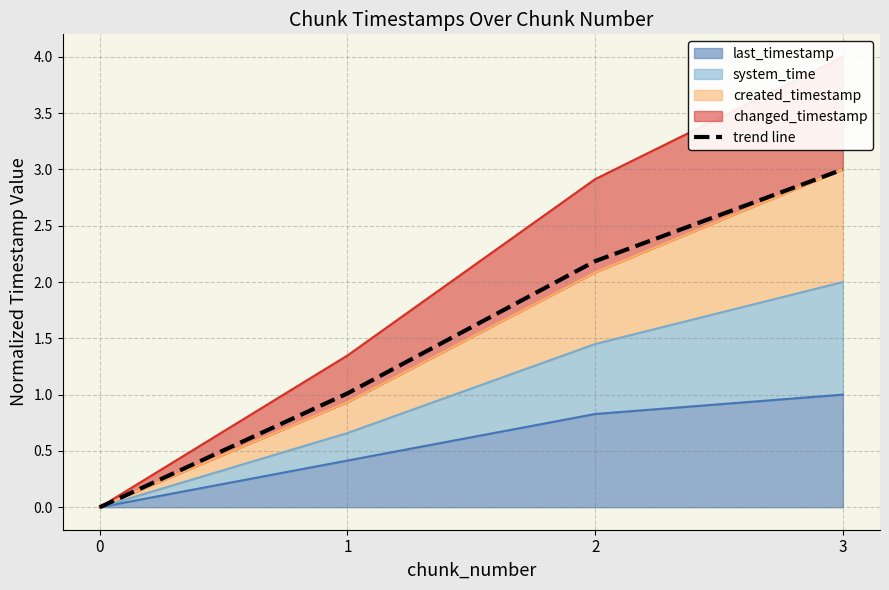

What is the sum of all values?

6.2